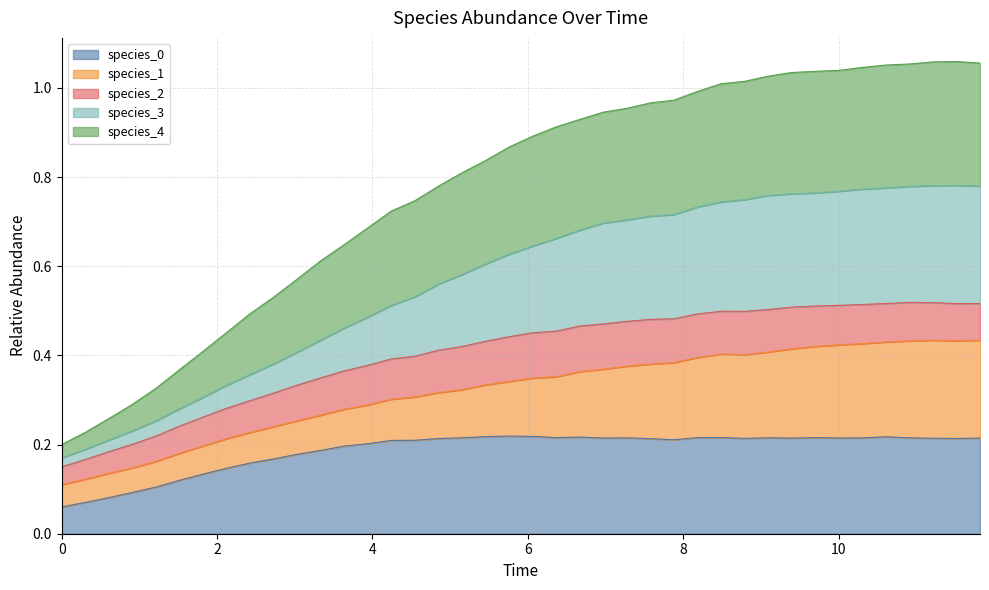

Is the value of species_0 at 32 greater than the value of species_3 at 10?

No